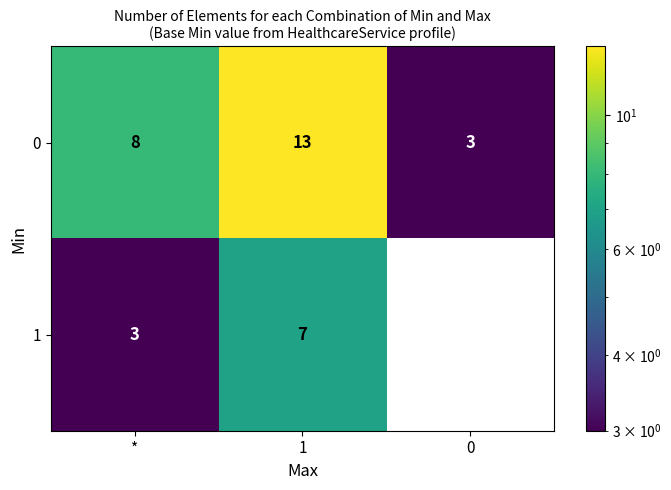

Count the number of data series in this chart.

2